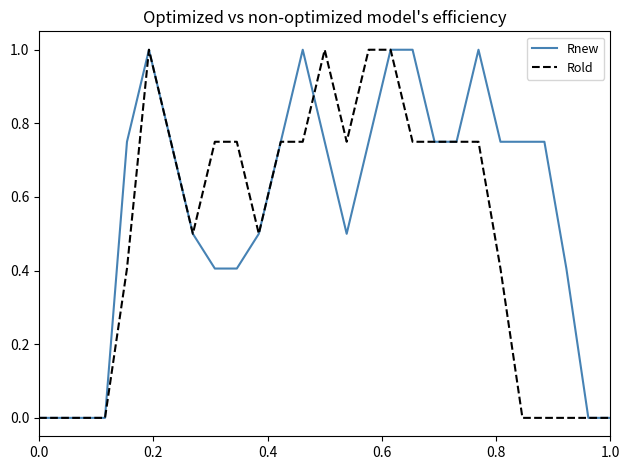

Which series has the largest total across all categories?

Rnew